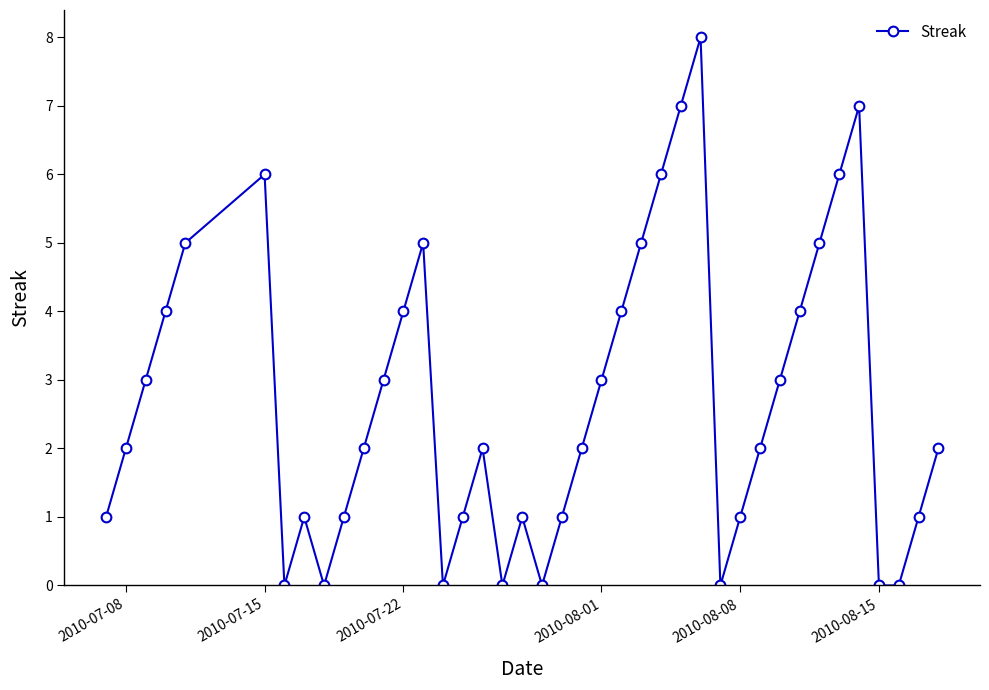

What is the difference between the maximum and second lowest values?

8